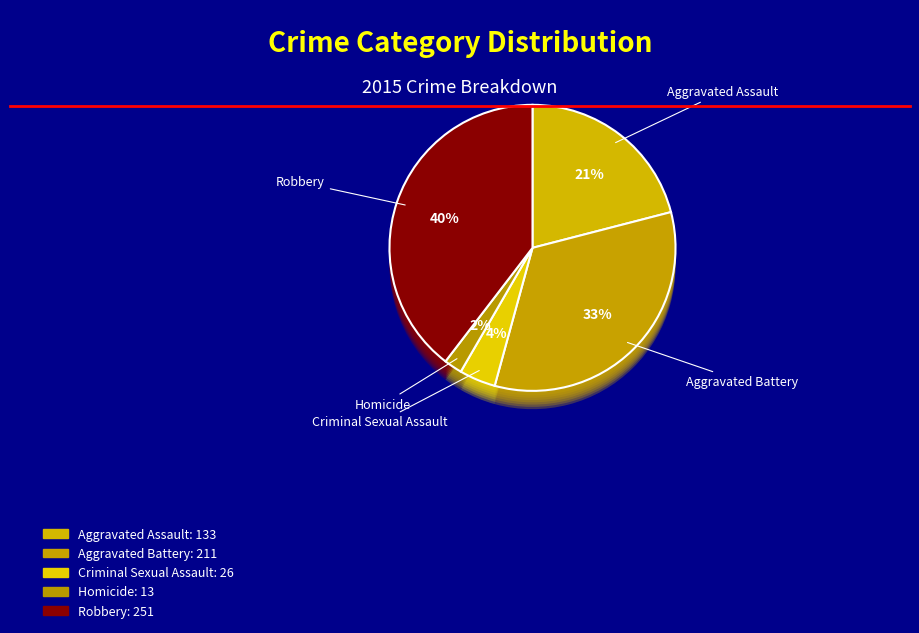

What is the change in value from Criminal Sexual Assault to Robbery?

+225